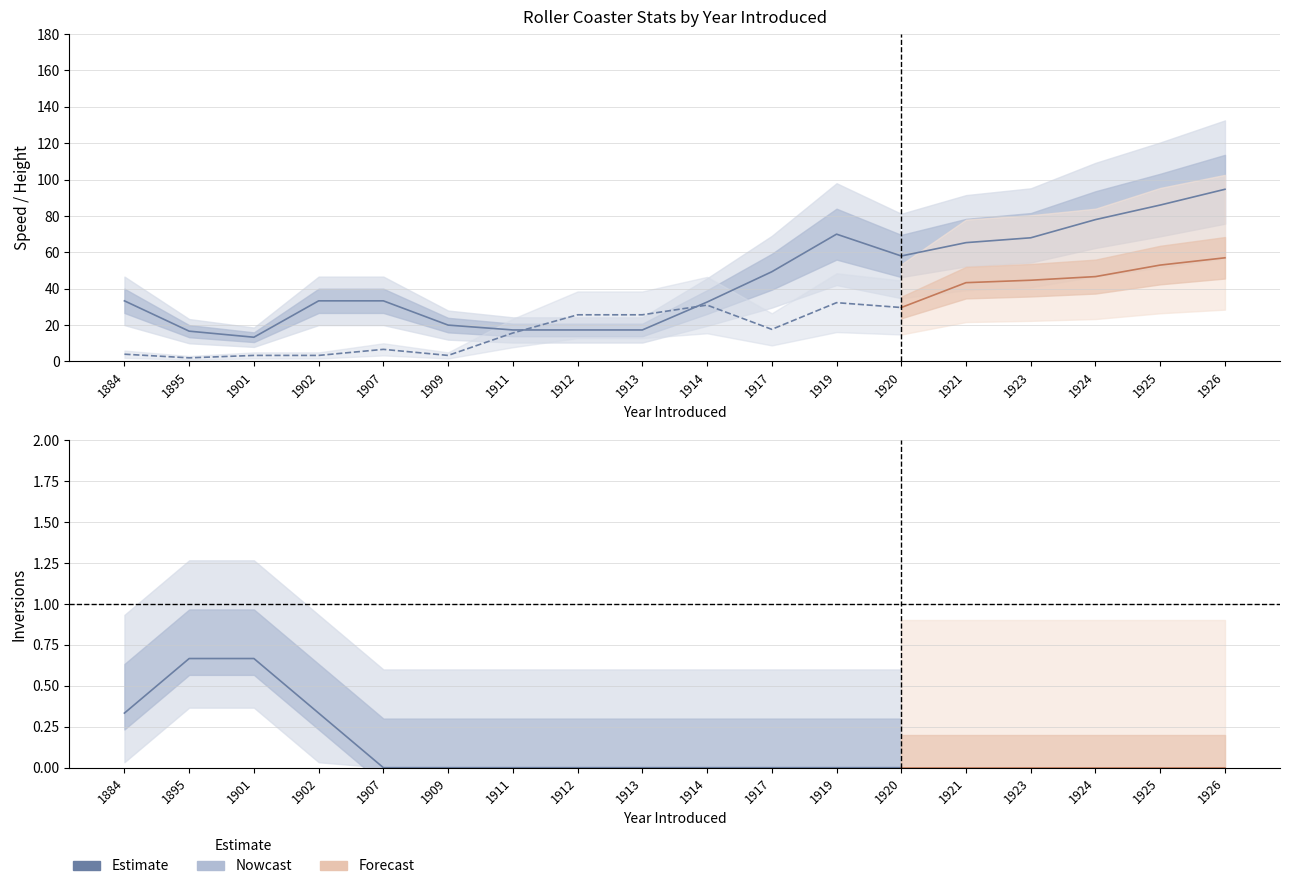

How many series are shown in this chart?

3